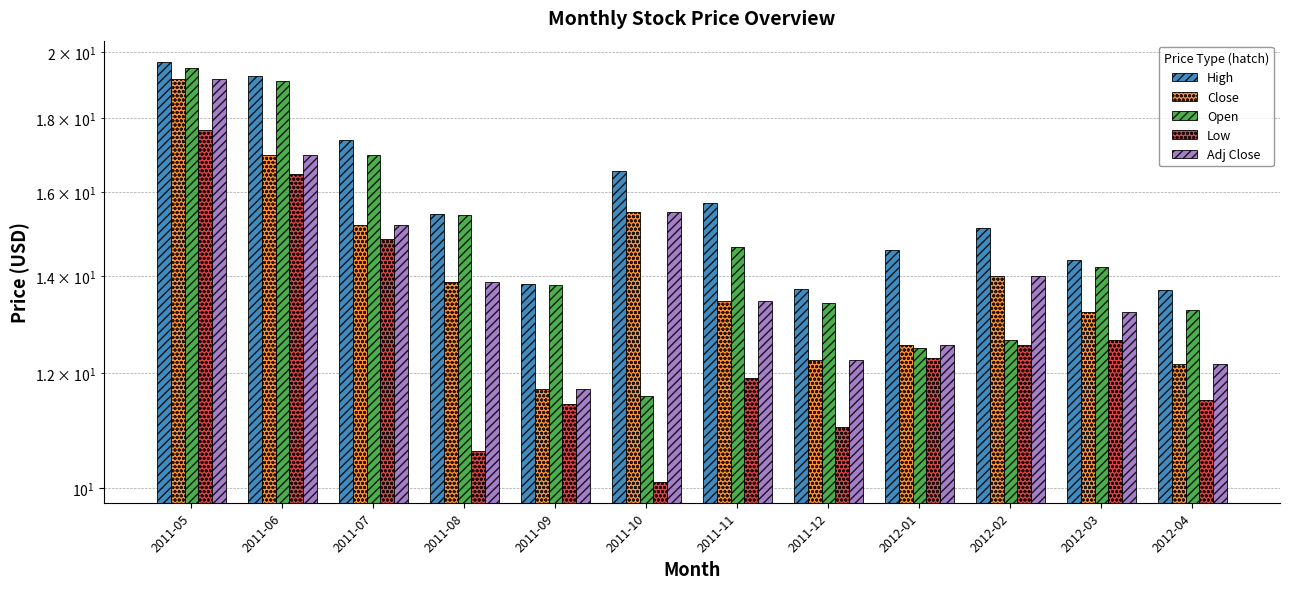

How many series are shown in this chart?

5